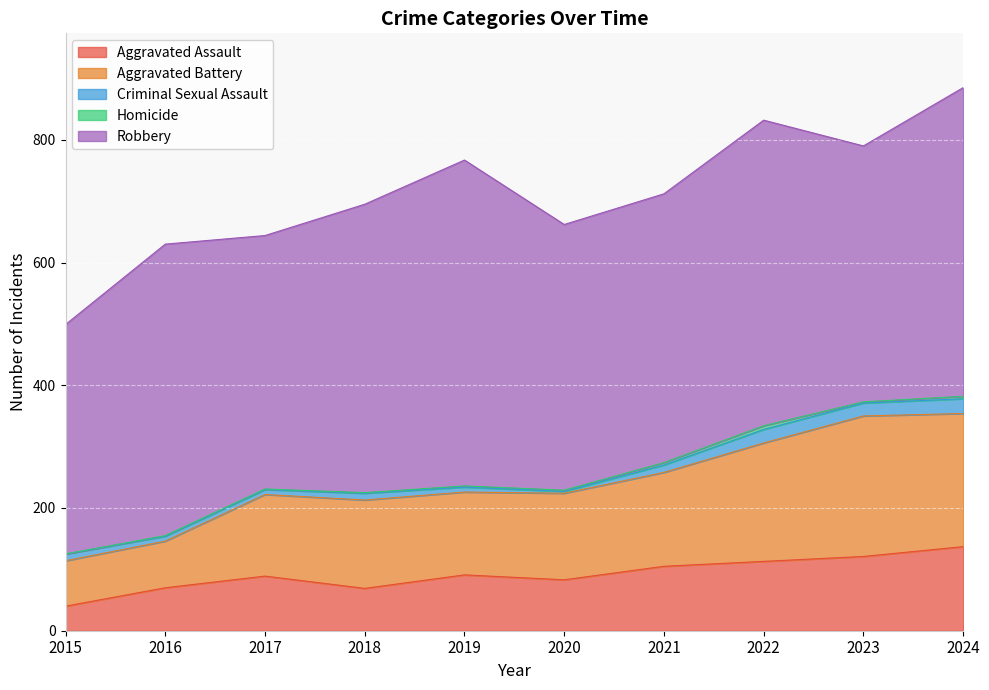

At which category does Aggravated Assault reach its first local peak?

2017